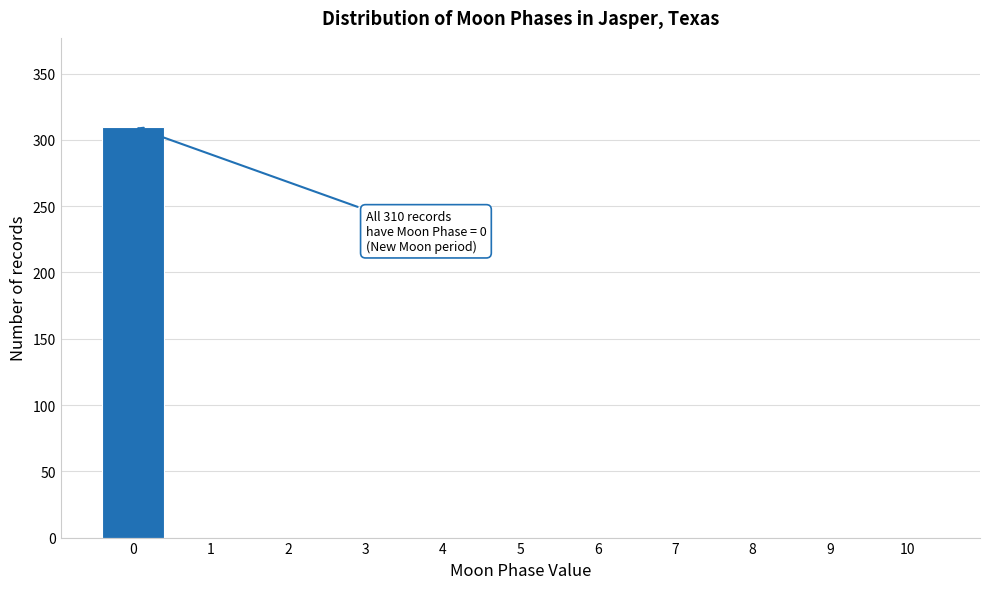

Reading left to right, what are all the values shown in this chart?

0=310	1=0	2=0	3=0	4=0	5=0	6=0	7=0	8=0	9=0	10=0